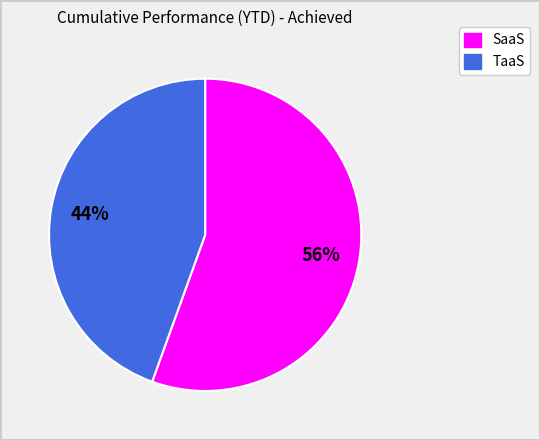

Is there any slice that represents more than half of the pie?

Yes